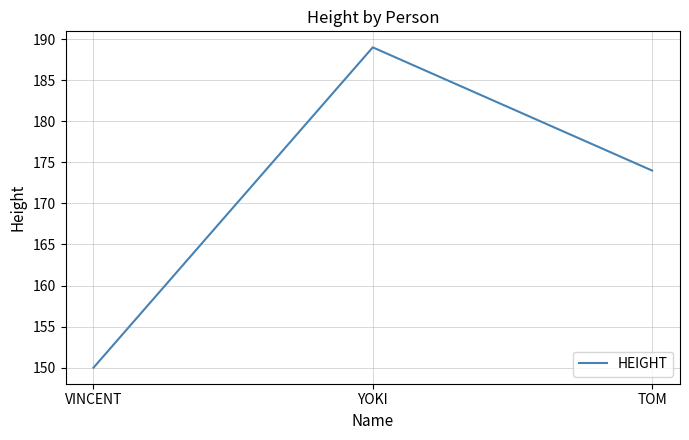

Reading left to right, what are all the values shown in this chart?

VINCENT=150	YOKI=189	TOM=174